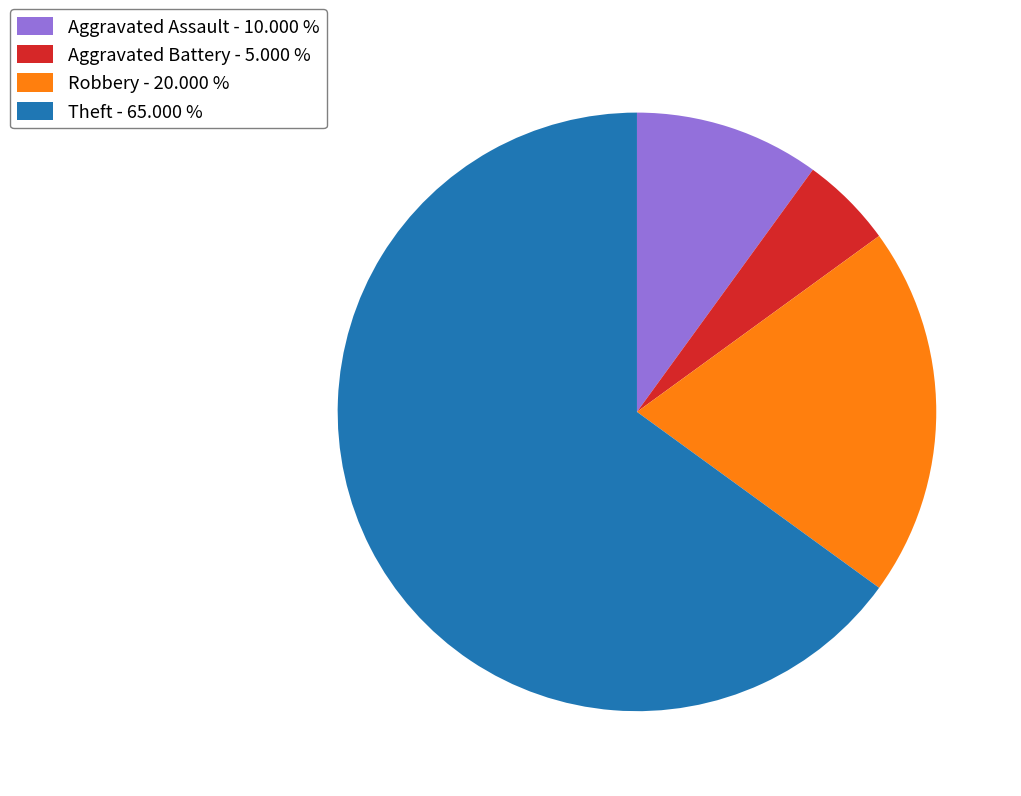

Between Robbery - 20.000 % and Theft - 65.000 %, which is larger?

Theft - 65.000 %